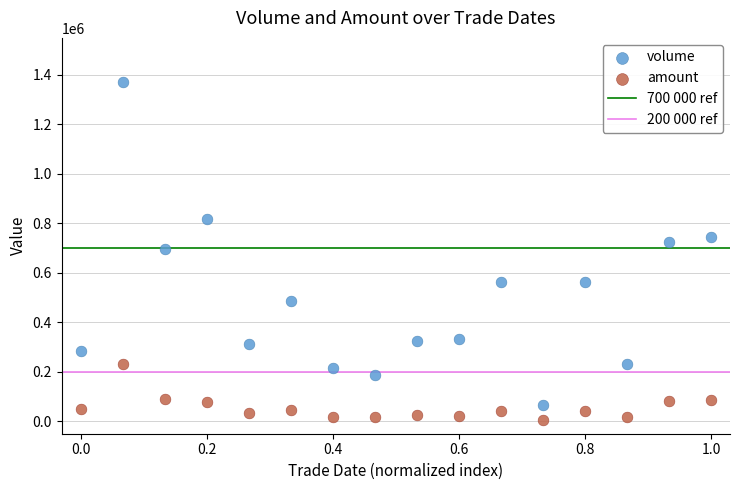

Across all data points, what is the range of Y values (max minus min)?

1367149